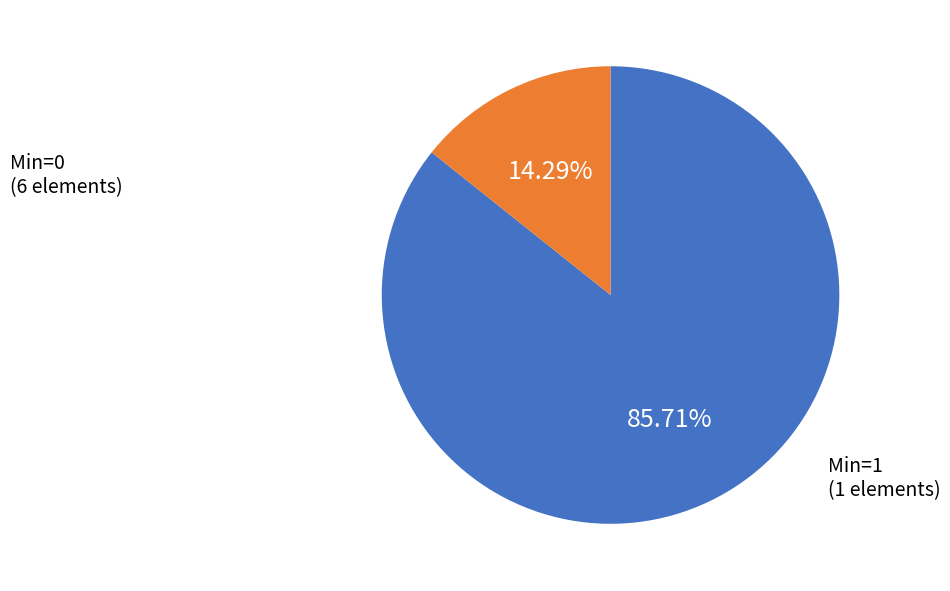

How many slices are in this pie chart?

2